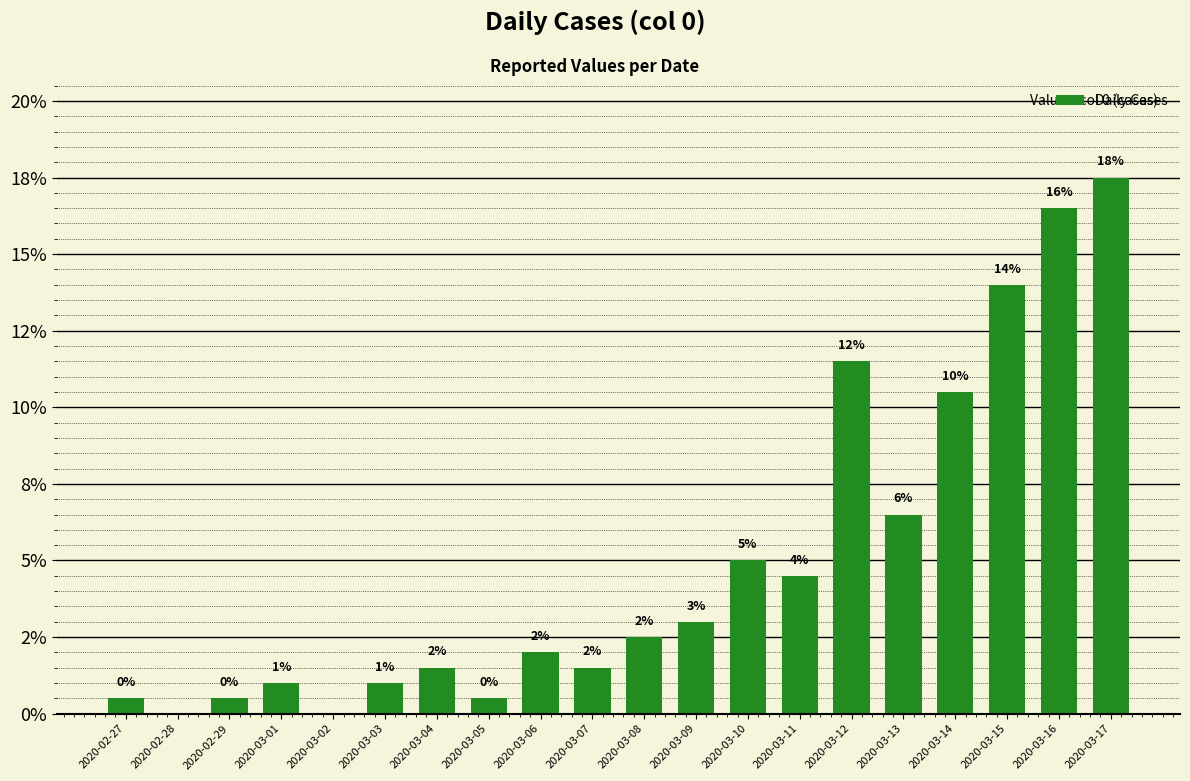

What is the label of the 15th bar from the left?

2020-03-12